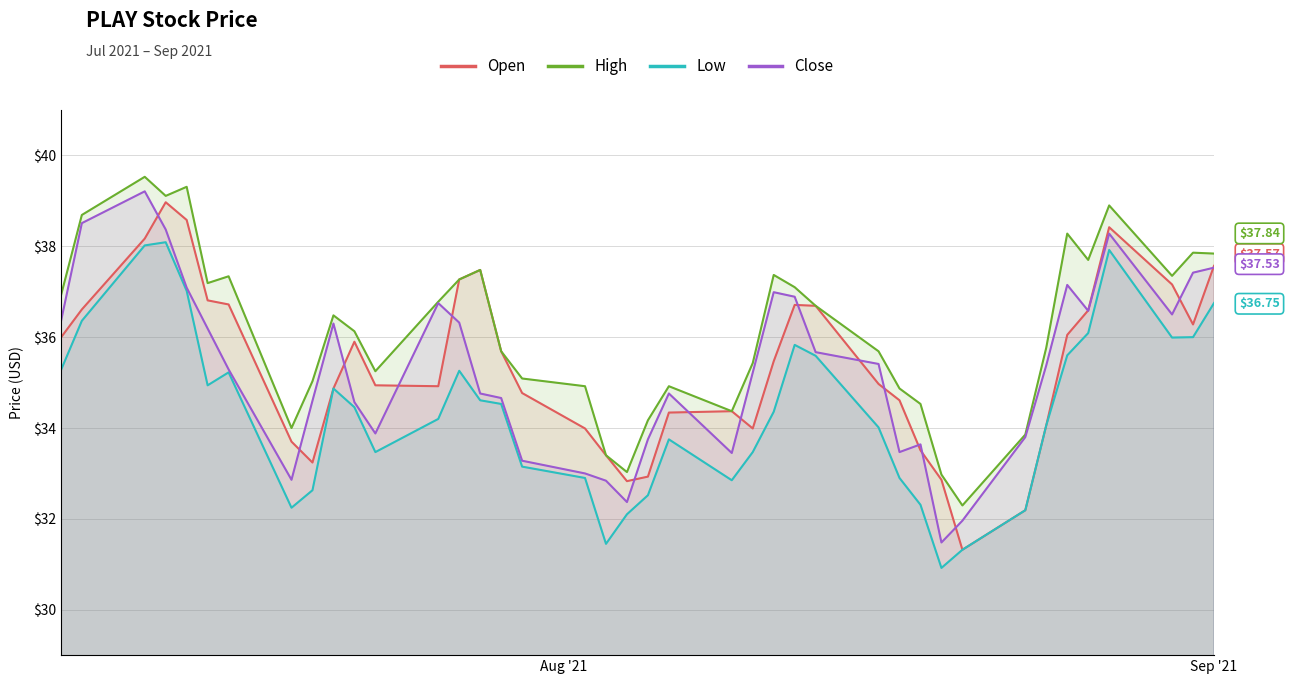

True or false: high and close cross at least once.

False